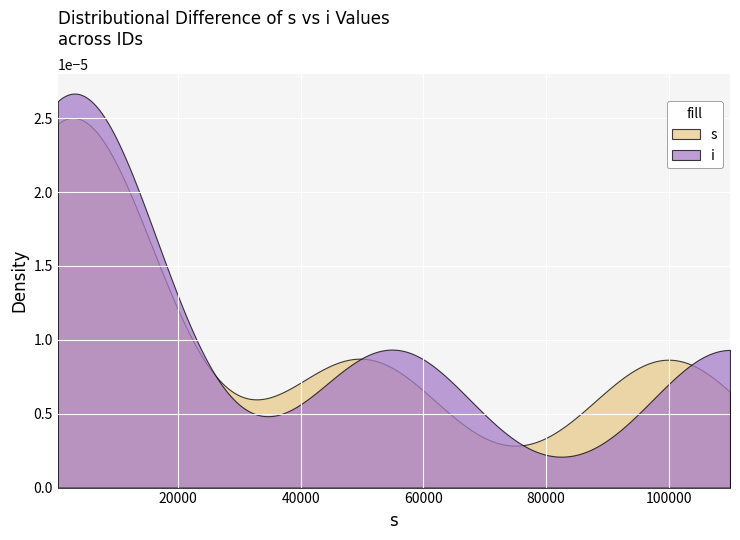

Rank the series by their maximum value, from highest to lowest.

i, s